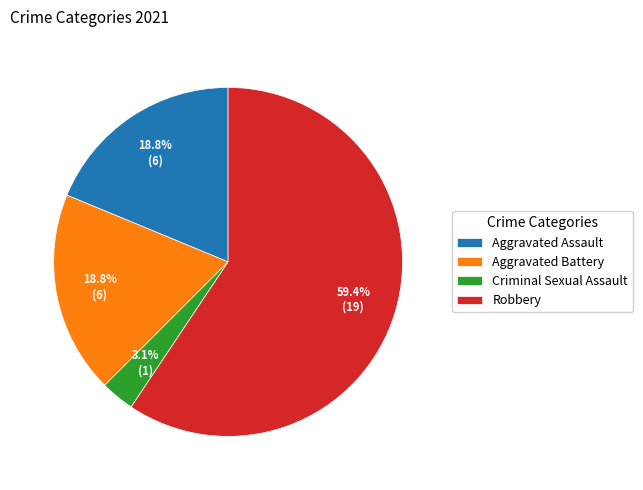

What is the largest slice in the pie chart?

Robbery